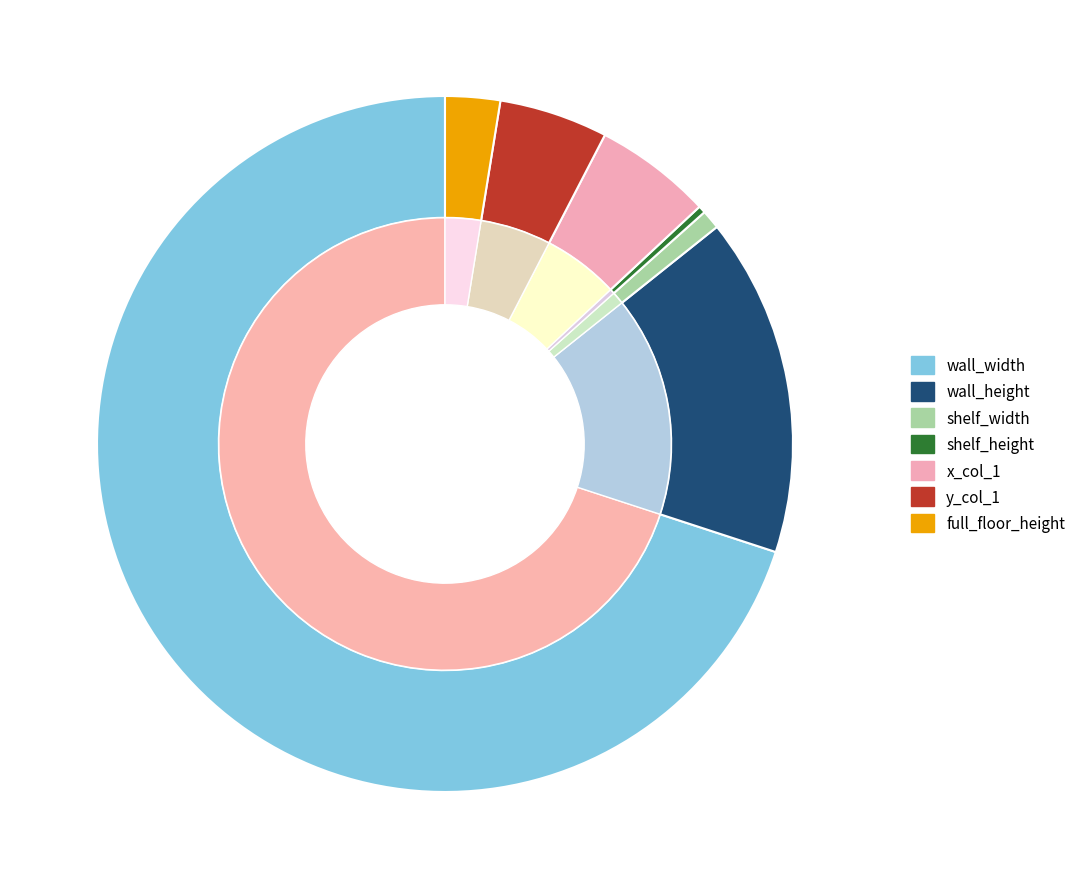

True or false: x_col_1 accounts for 5% of the total.

True